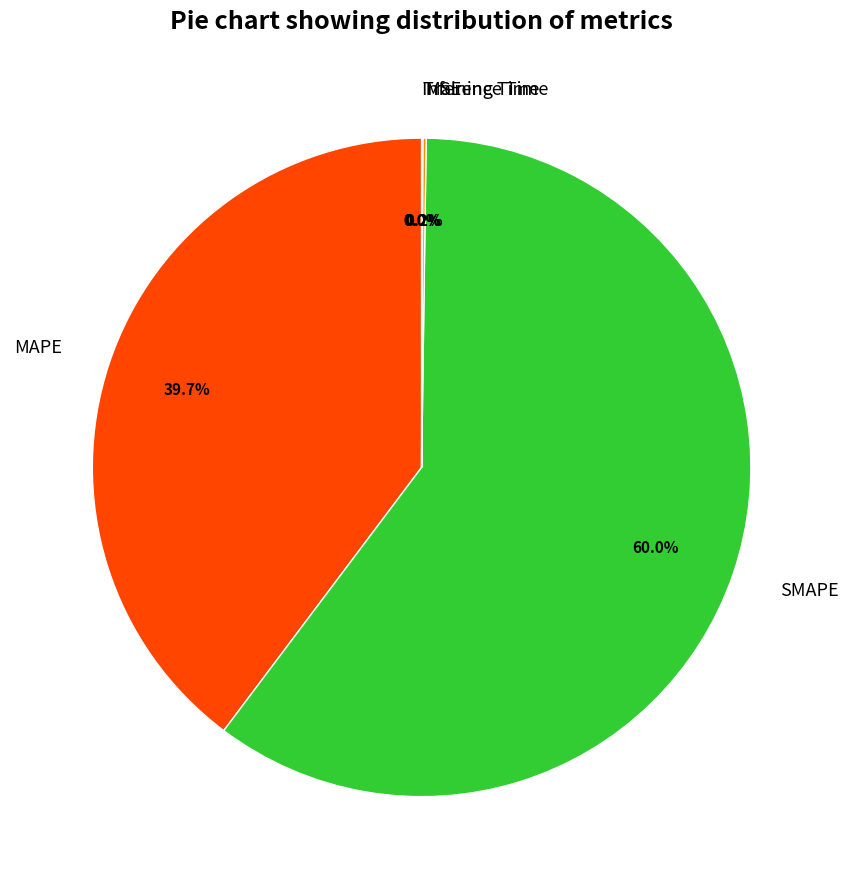

What is the ratio of the value at SMAPE to the value at MAPE?

1.5